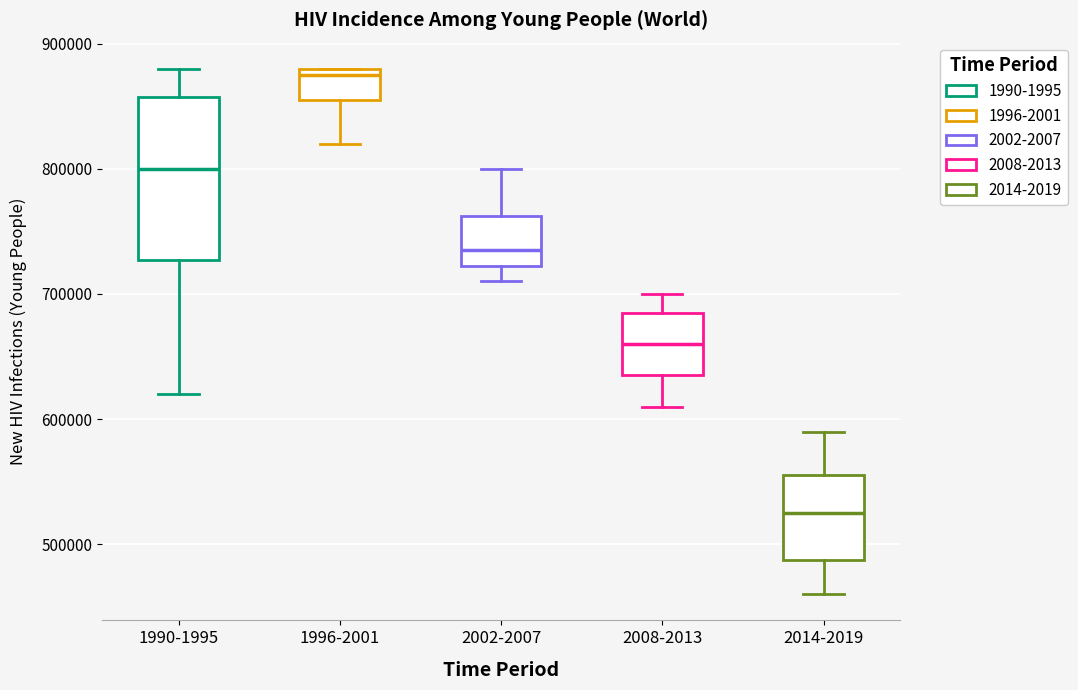

Where does the lower whisker of the box for 1990-1995 end on the y-axis? The values are not printed on the chart, so give them approximately, as read against the axis.

620000